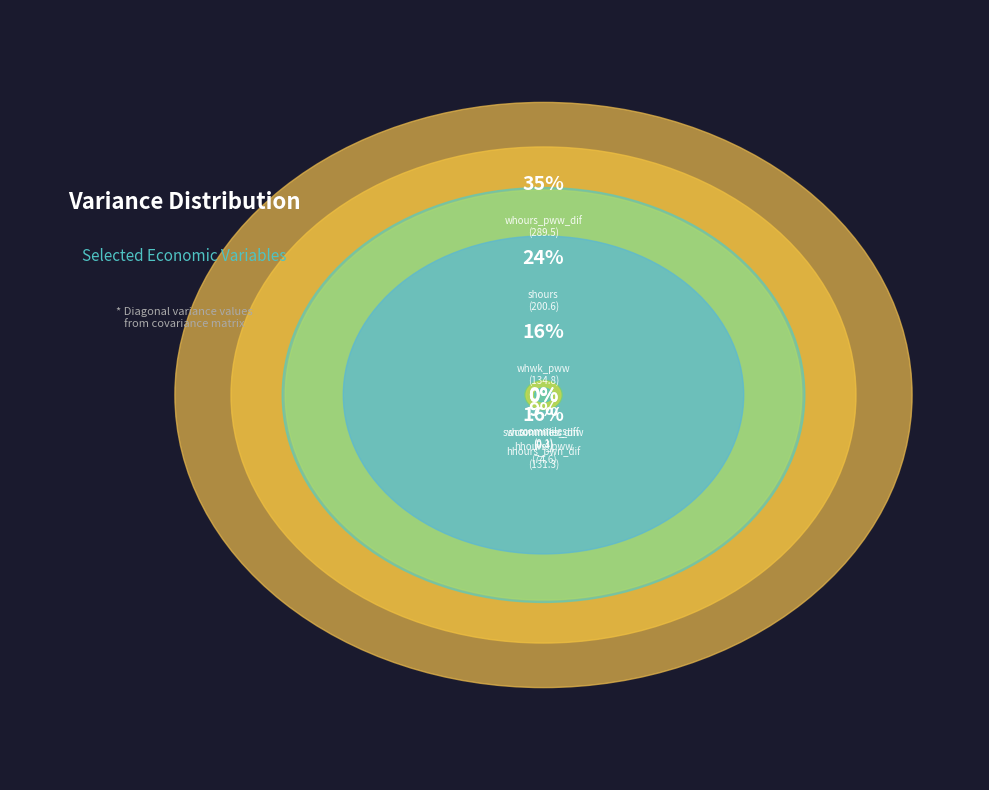

Is there any slice that represents more than half of the pie?

No